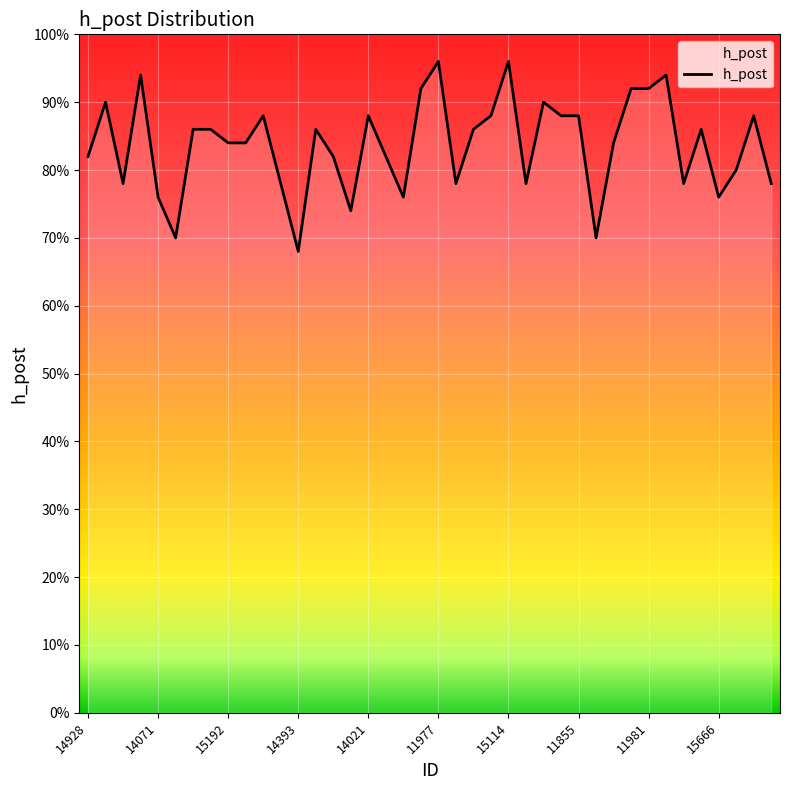

Does the chart have visible grid lines?

Yes